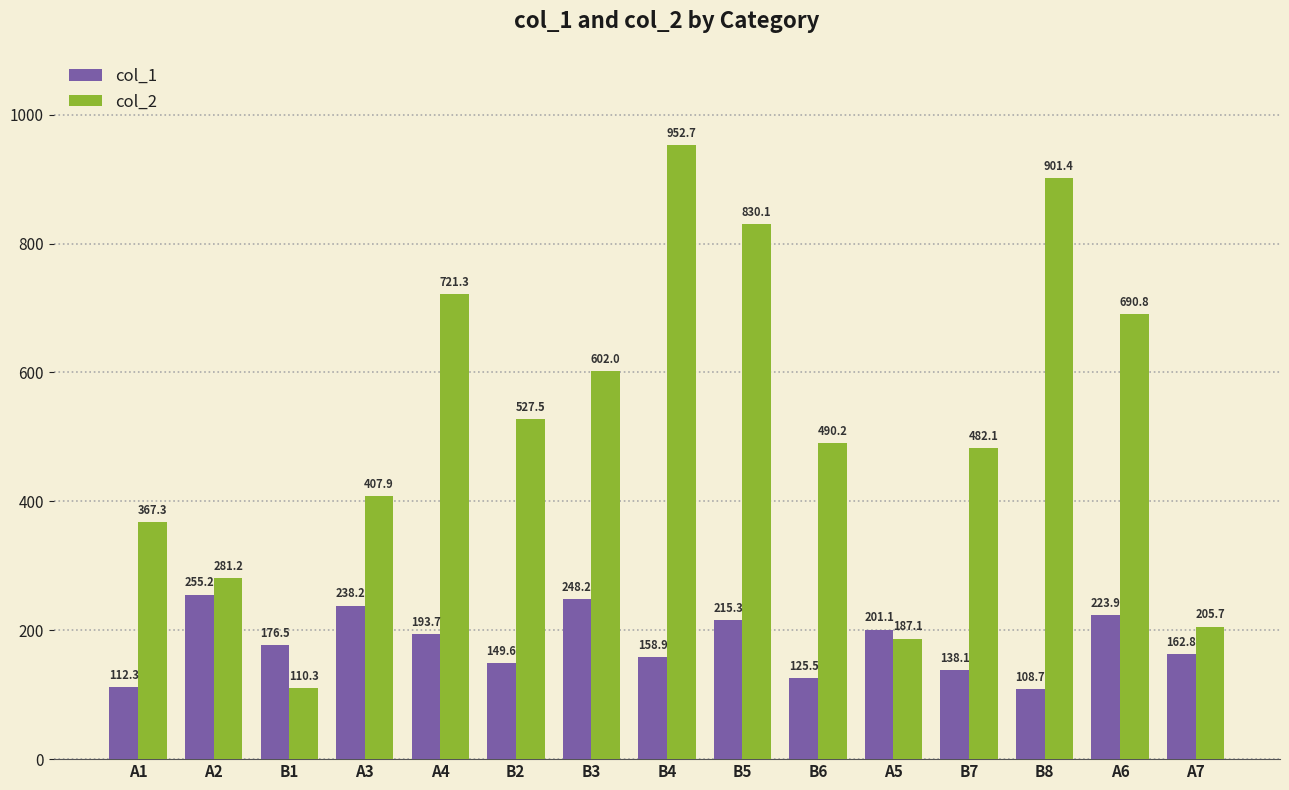

At which label does col_2 first exceed 490?

A4